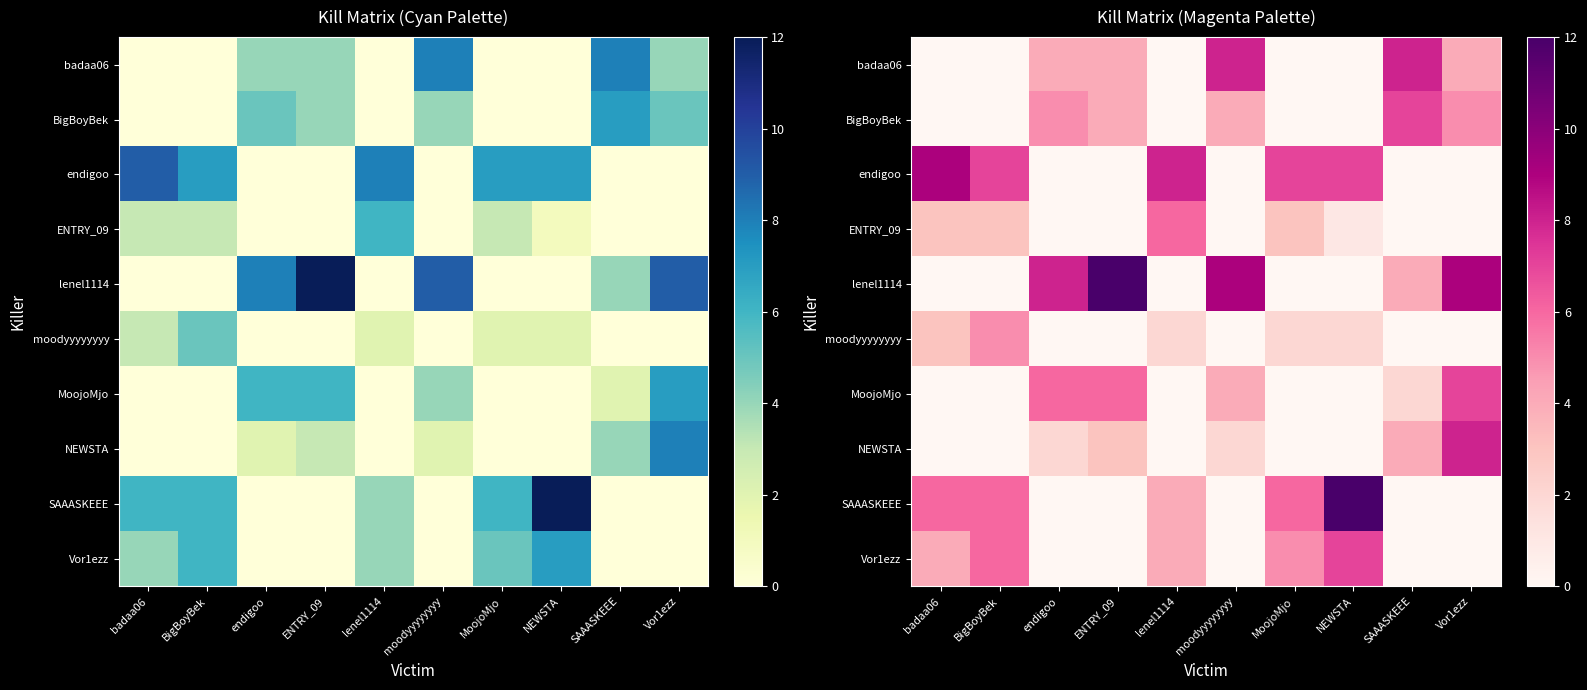

At which label does SAAASKEEE first exceed 4?

badaa06